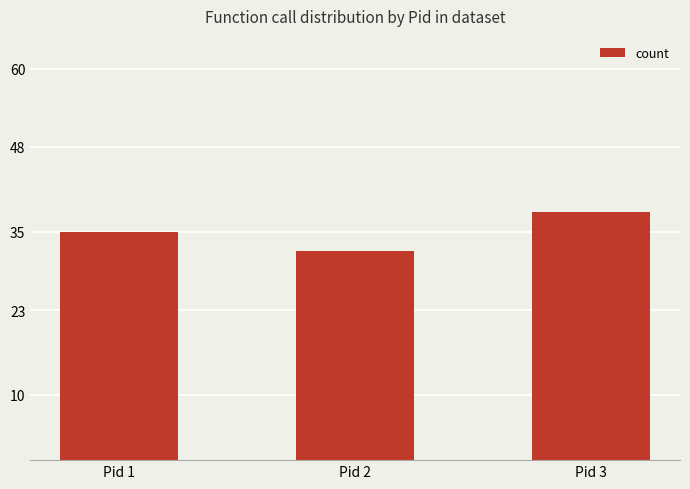

What is the difference between the maximum and minimum values?

6